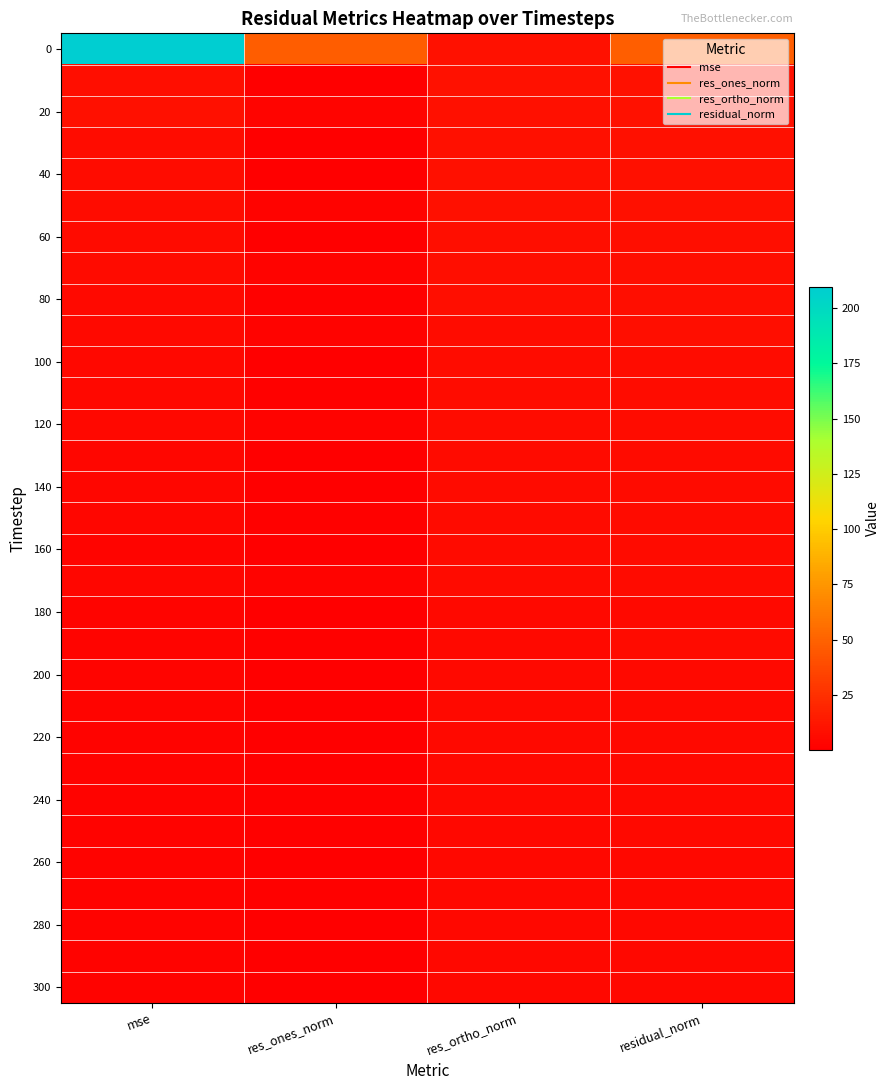

Count the number of categories in the chart.

4